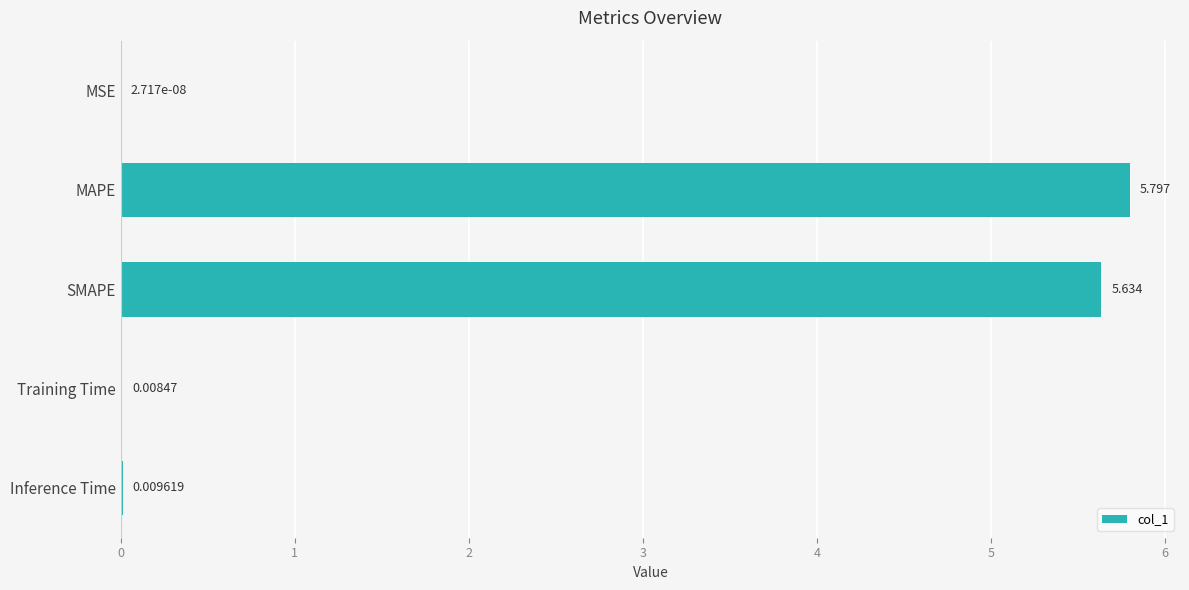

Which label corresponds to the largest value in the chart?

MAPE